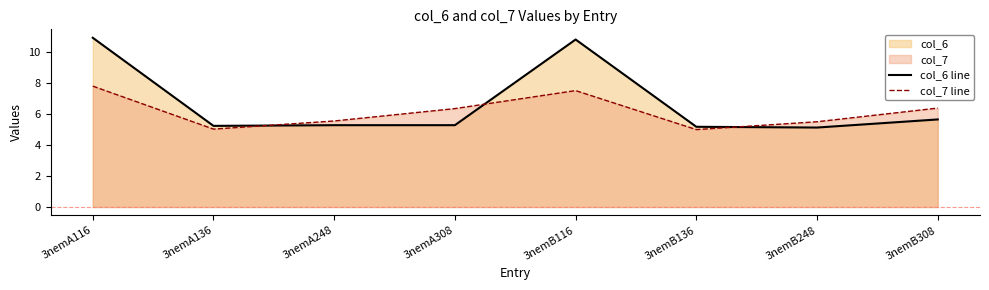

Rank the series by their average value, from highest to lowest.

col_6 line, col_7 line